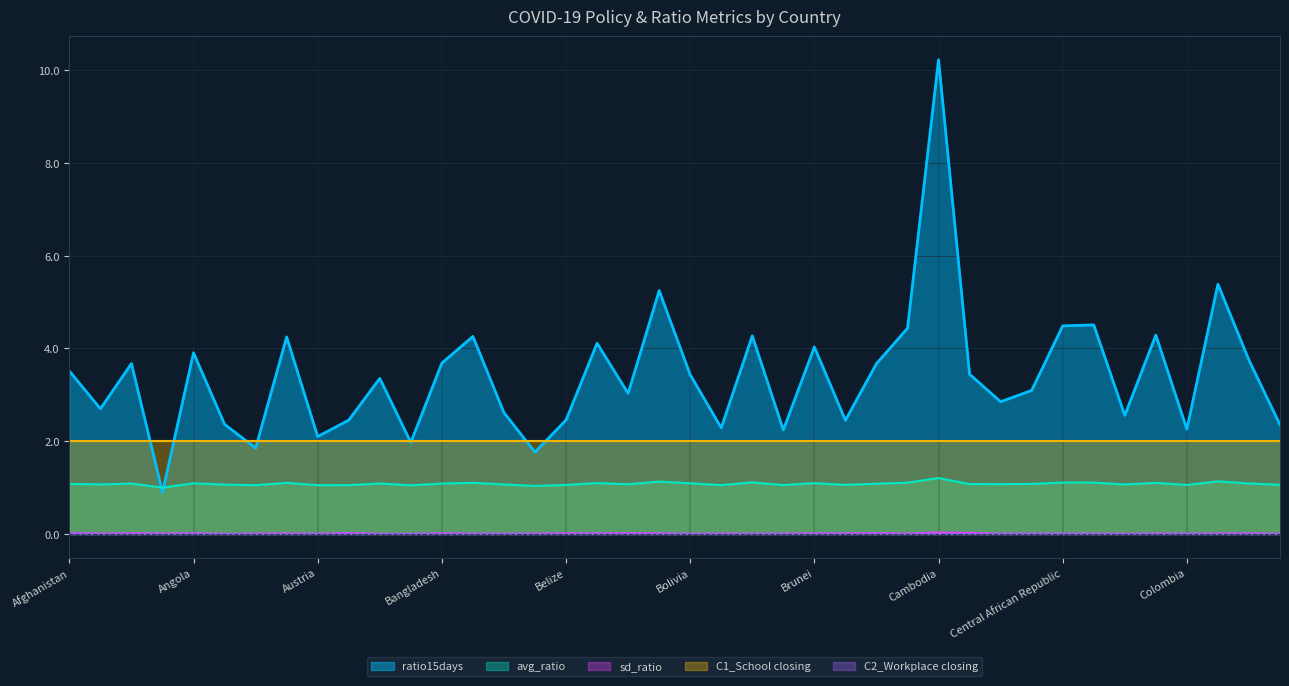

How many data points in avg_ratio are less than 1?

1